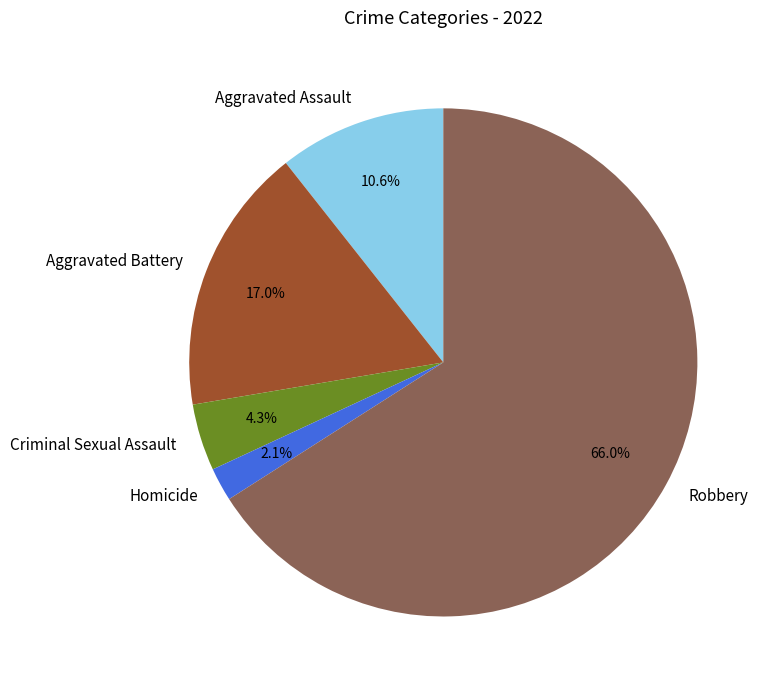

What is the smallest slice in the pie chart?

Homicide